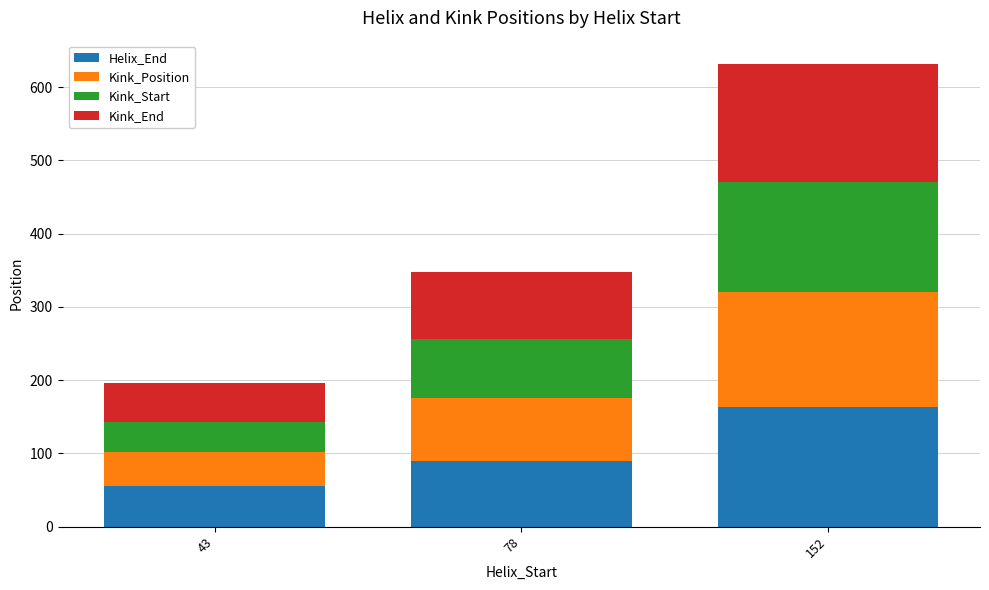

At which label does Helix_End reach its minimum?

43